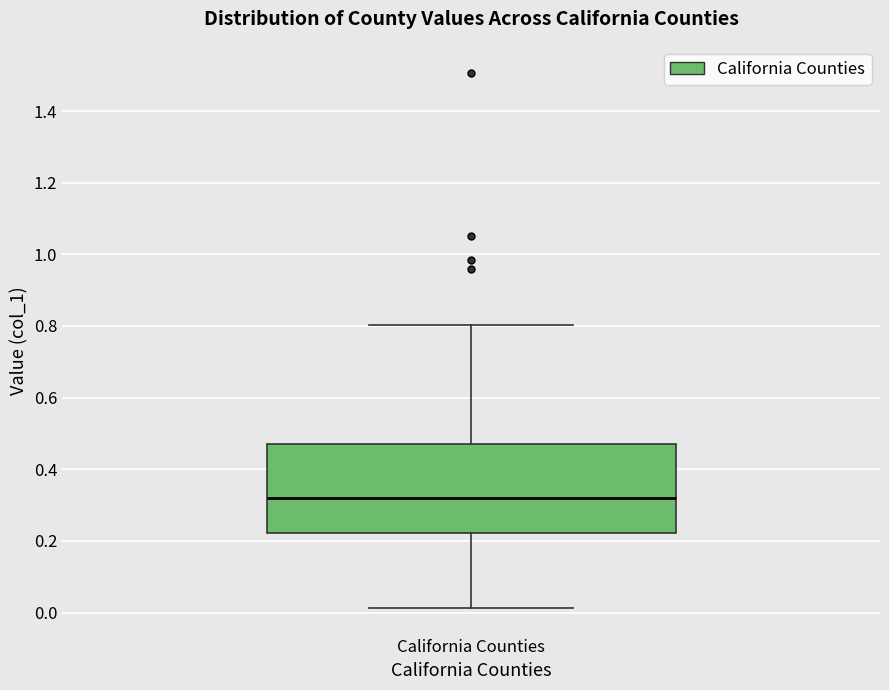

Transcribe this box plot: give where the median line is, the range the box spans, and where the two whiskers end, as read against the y-axis. The values are not printed on the chart, so give them approximately, as read against the axis.

median 0.32, box 0.22 to 0.48, whiskers 0.02 to 0.80